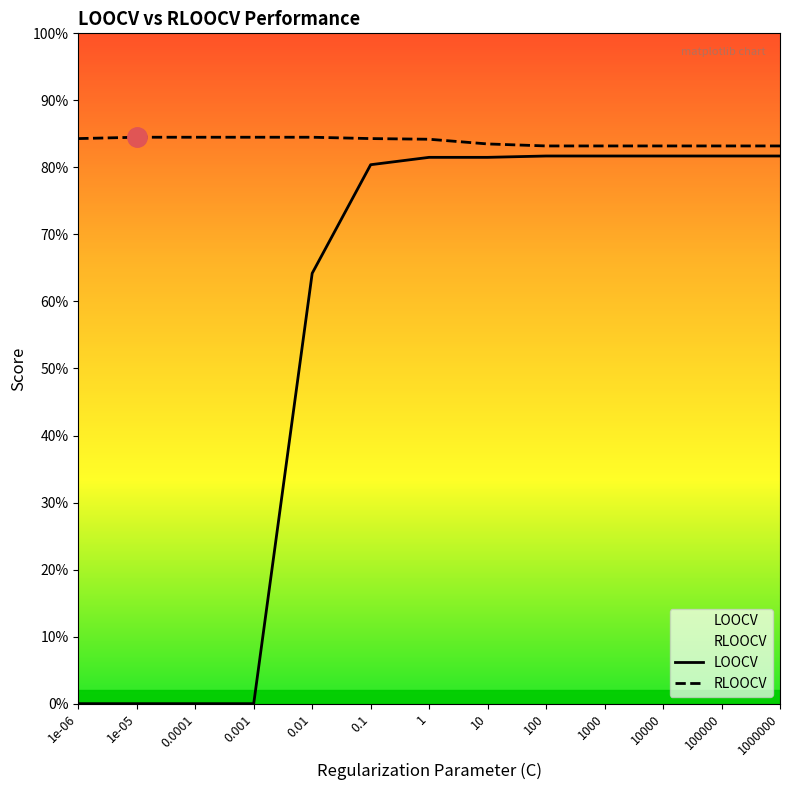

What are all the series names shown in the legend?

LOOCV, RLOOCV